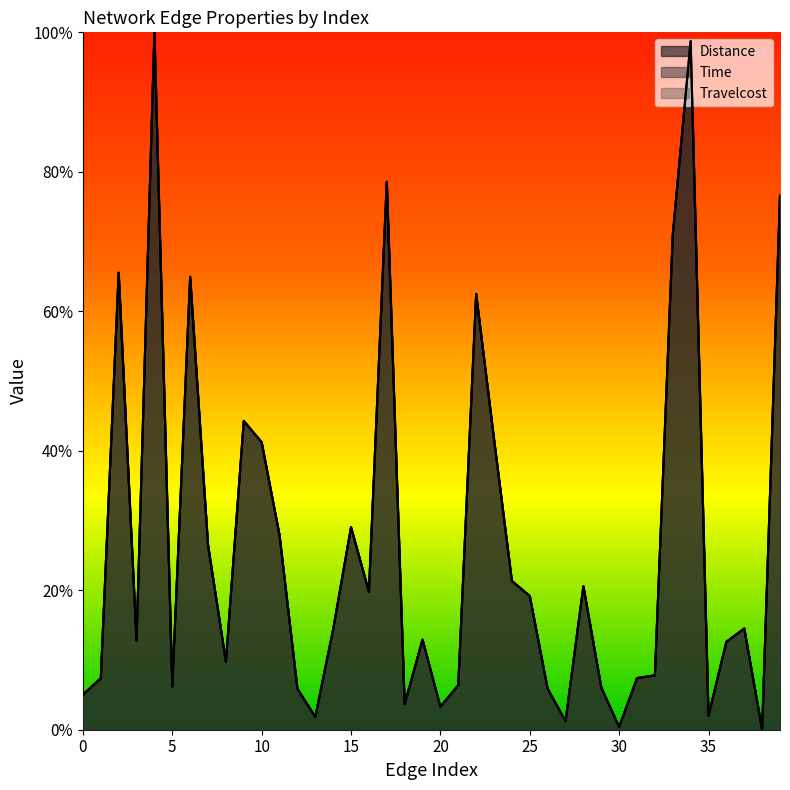

What are all the series names shown in the legend?

Distance, Time, Travelcost